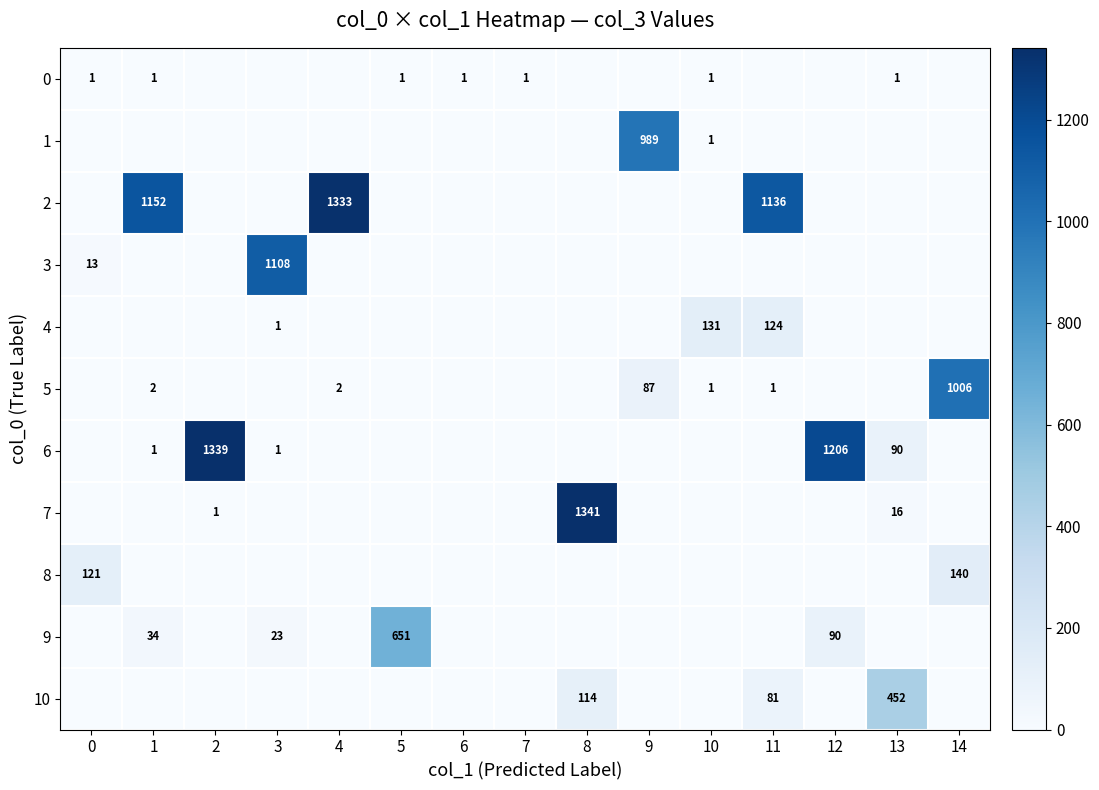

Count the number of categories in the chart.

15